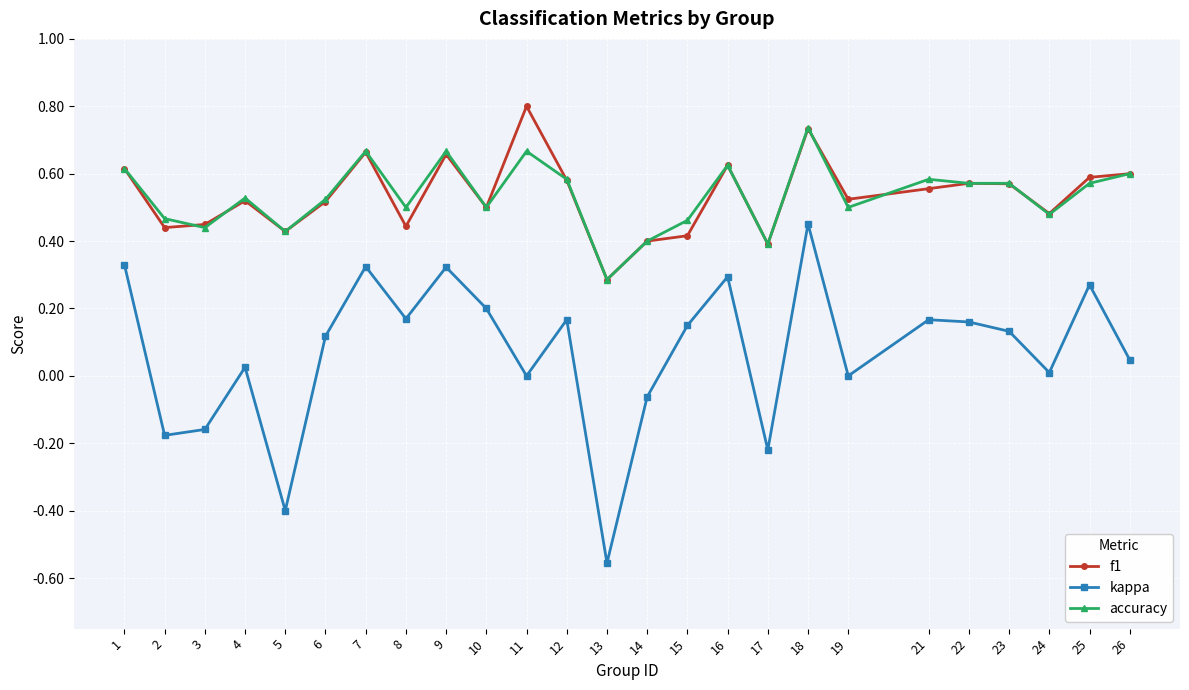

True or false: f1 and accuracy cross at least once.

True